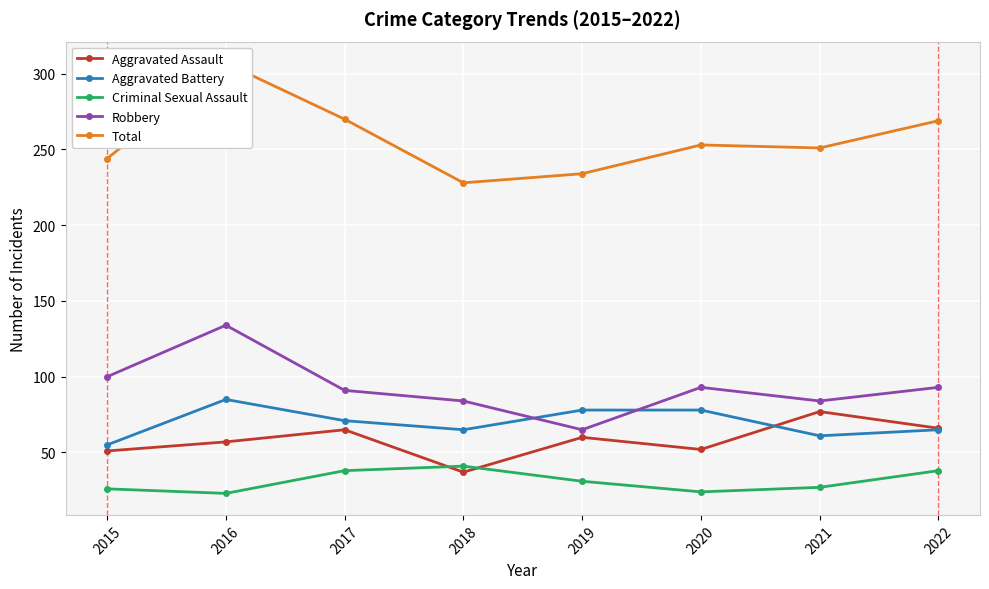

Rank the series by their maximum value, from highest to lowest.

Total, Robbery, Aggravated Battery, Aggravated Assault, Criminal Sexual Assault